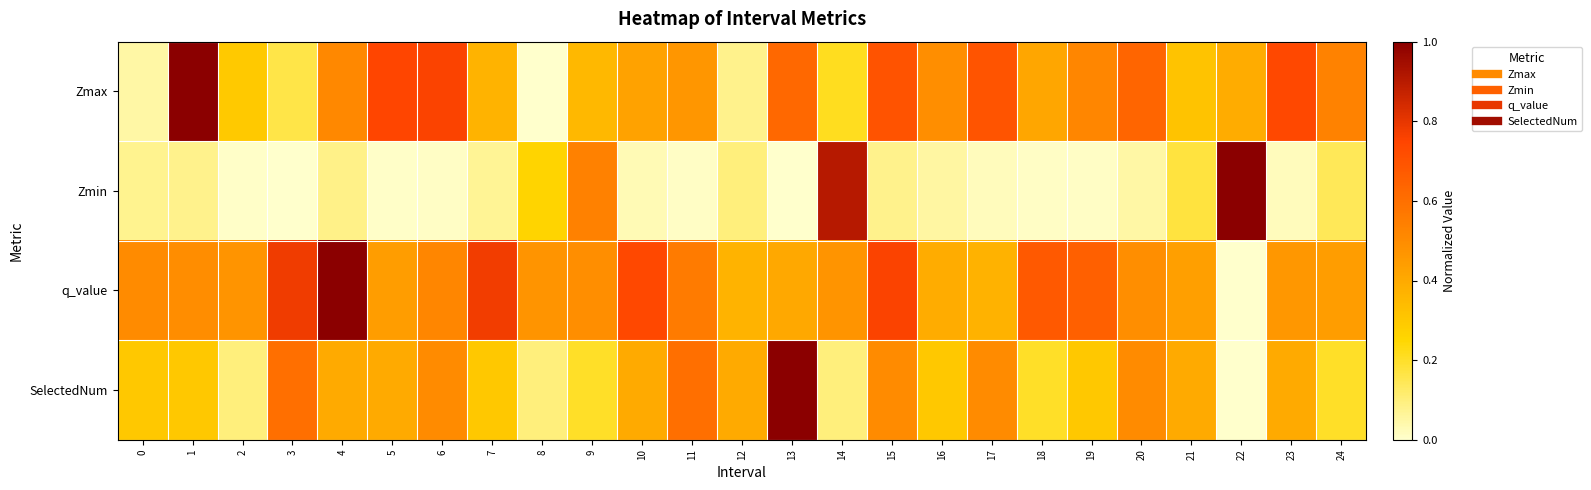

Rank the series by their maximum value, from highest to lowest.

Zmax, Zmin, q_value, SelectedNum